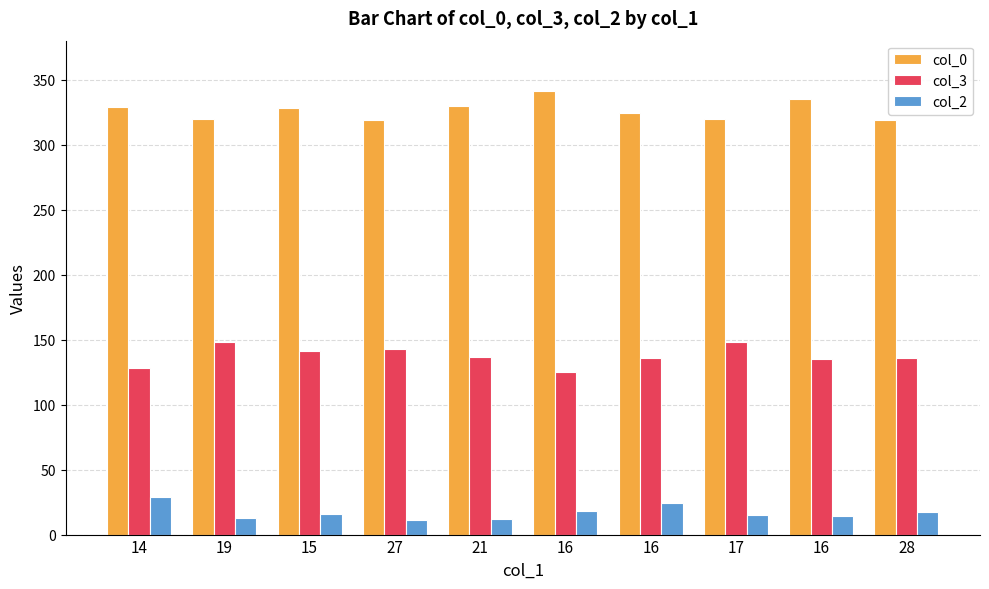

What is the label of the 8th bar from the right?

15